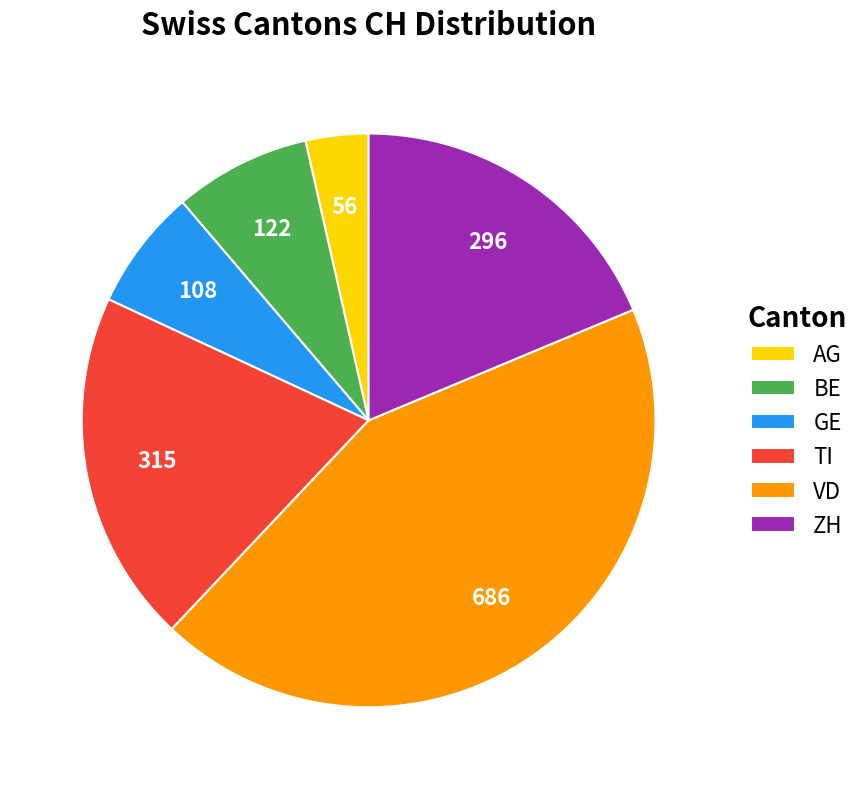

Approximately how many times larger is the value at TI compared to BE?

2.6